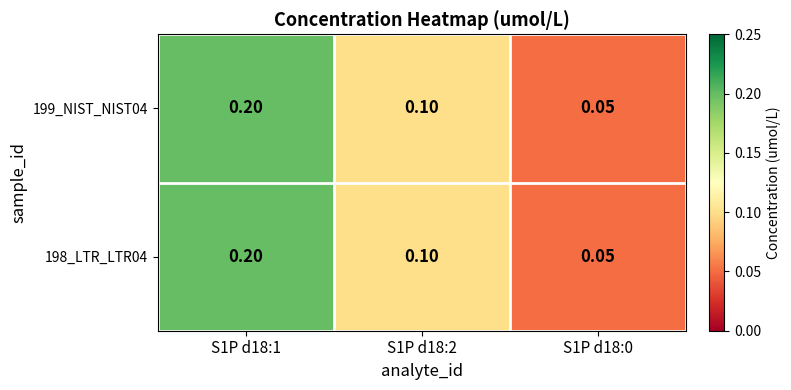

Is the value of 199_NIST_NIST04 at S1P d18:2 greater than the value of 198_LTR_LTR04 at S1P d18:1?

No